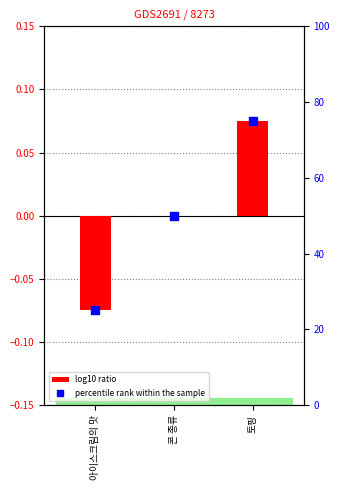

At how many categories does at least one series exceed 10?

3